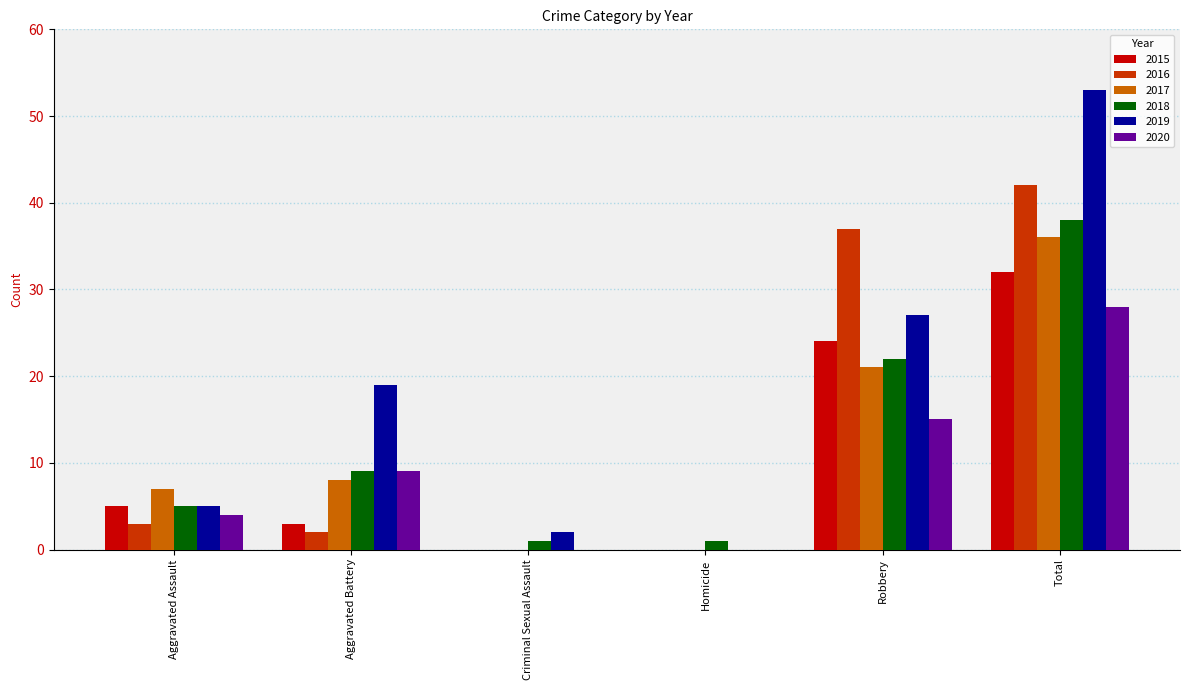

Which category has the highest value in the 2017 series?

Total